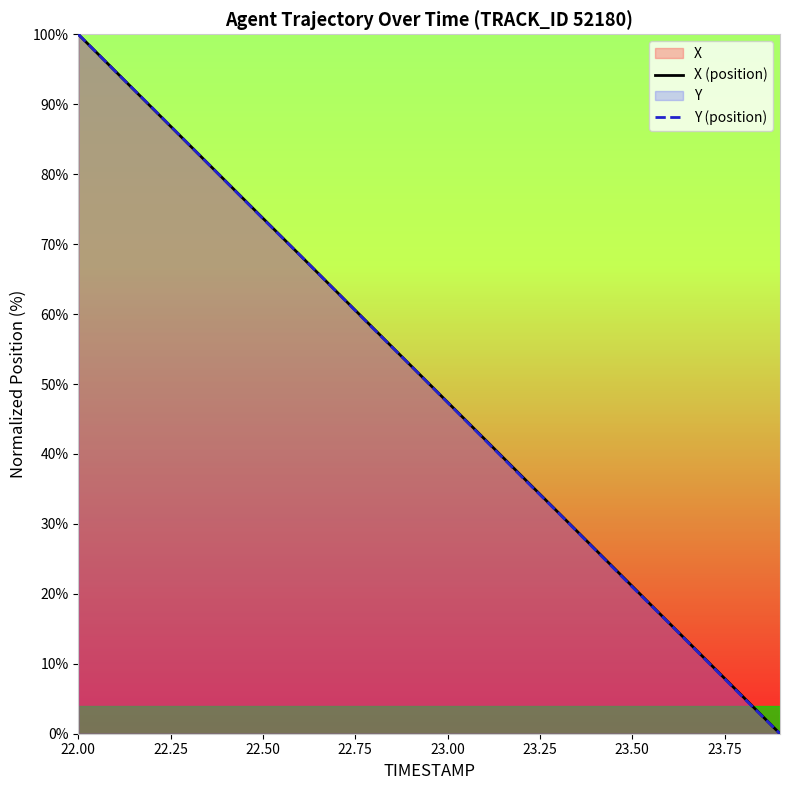

What is the average value of the Y (position) series?

50.0